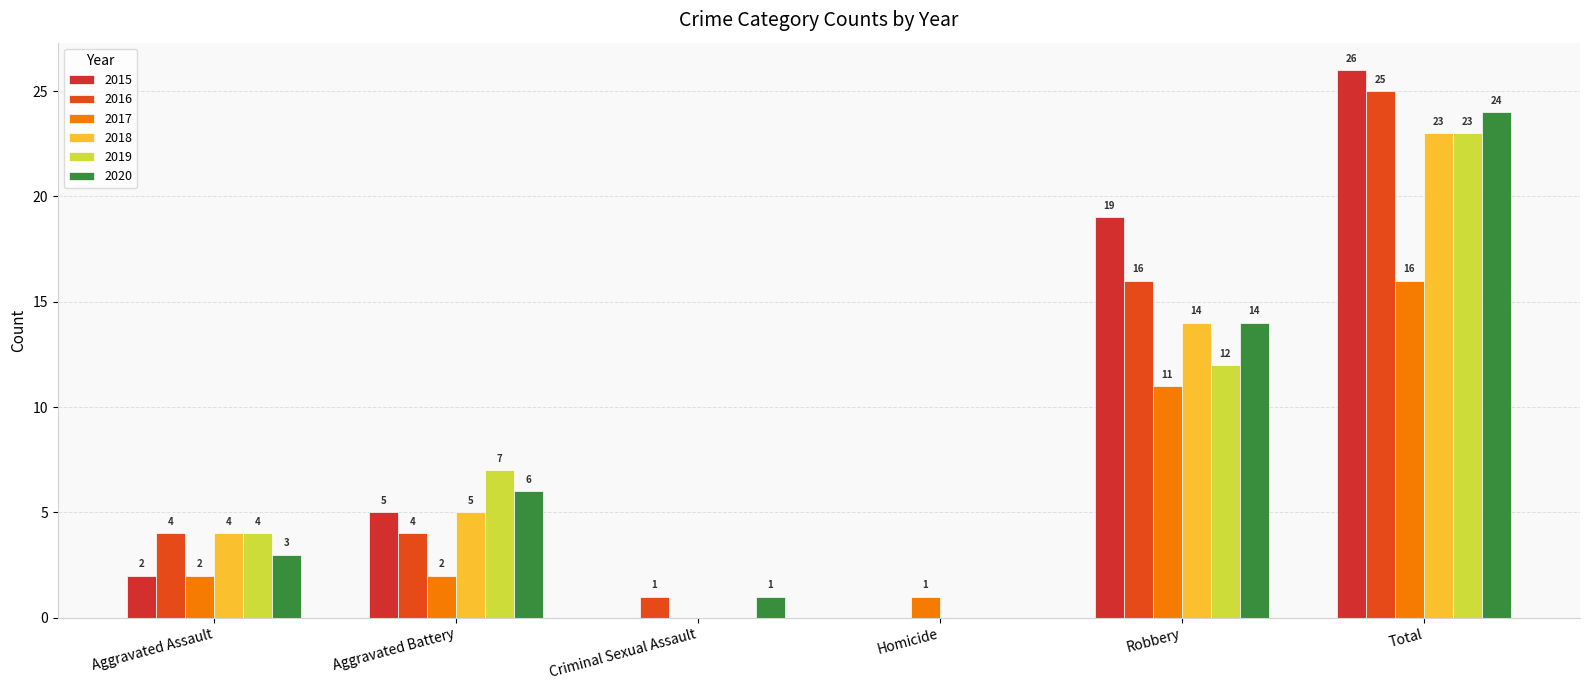

Count the number of data series in this chart.

6